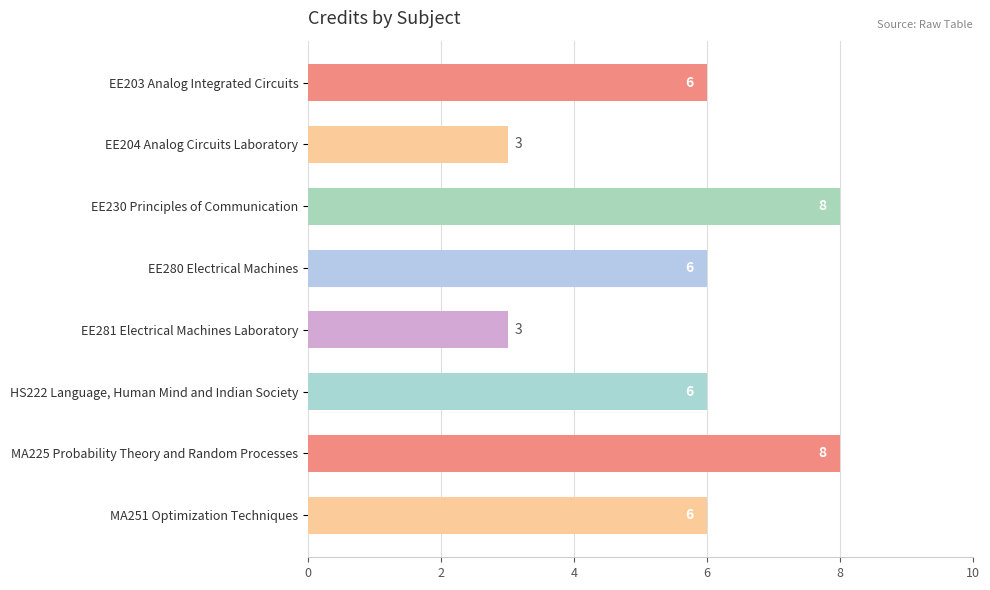

Reading top to bottom, extract all data points from this chart.

6	3	8	6	3	6	8	6